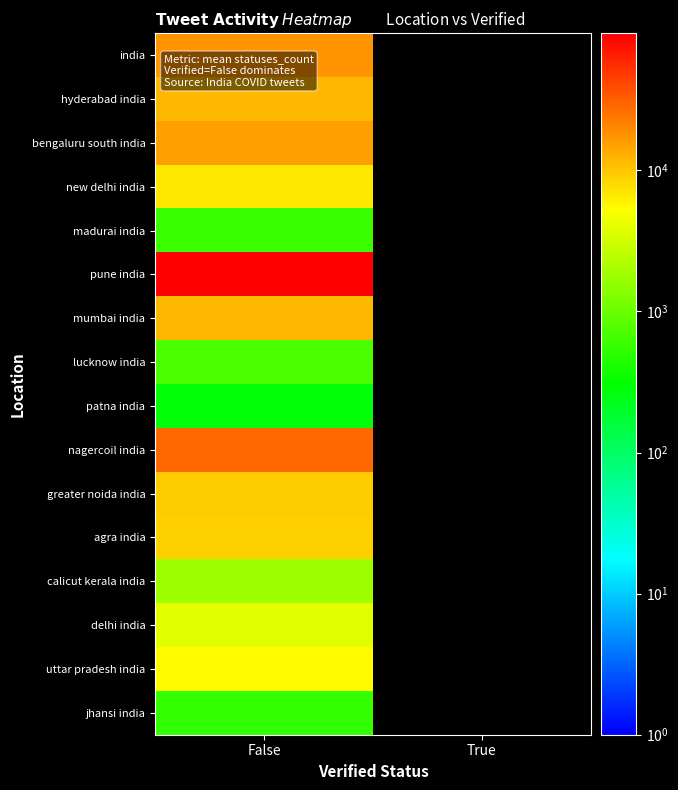

What is the spread (max minus min) of values at False?

93256.0